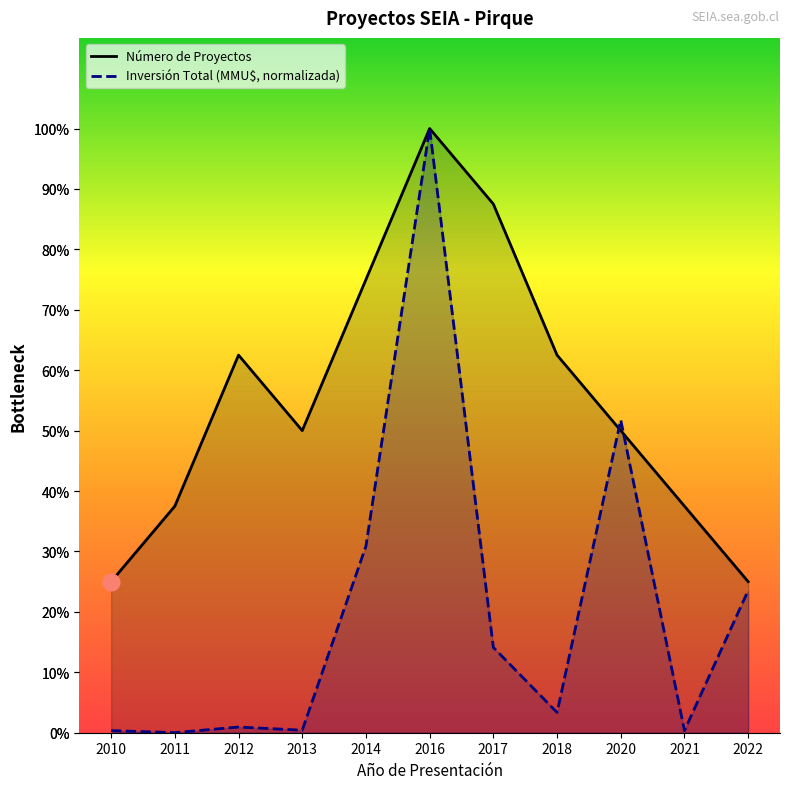

Does the chart have visible grid lines?

No